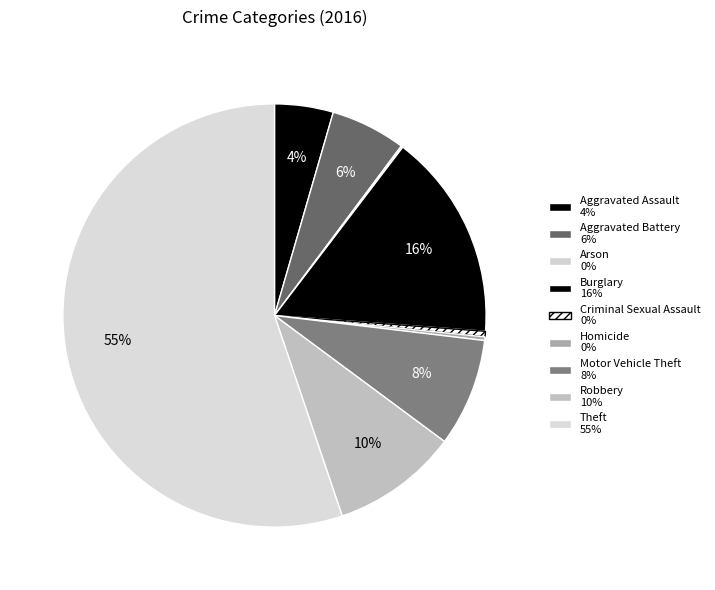

True or false: Homicide accounts for 0% of the total.

True